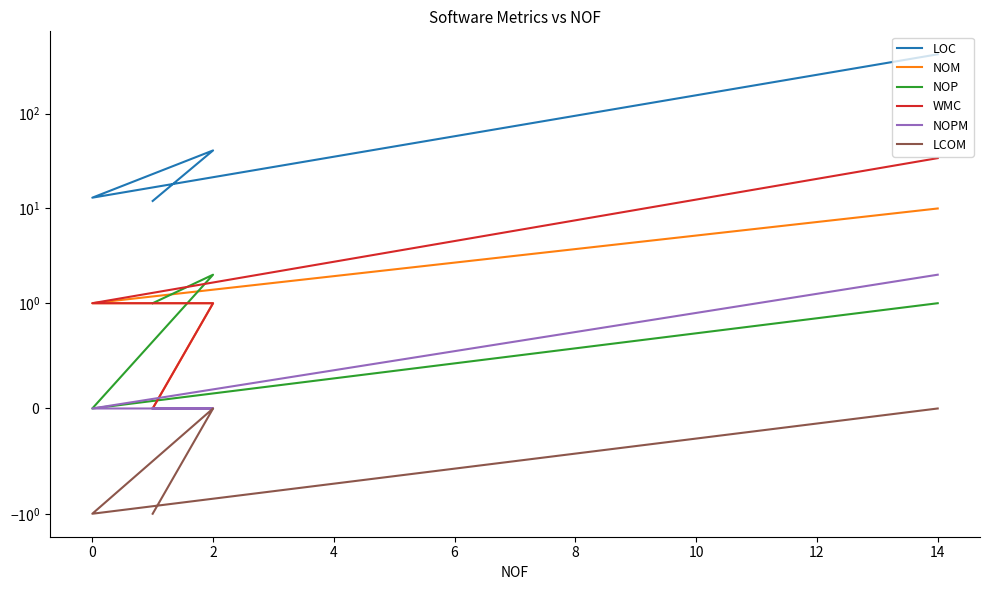

Does the chart display data point markers on the line(s)?

No